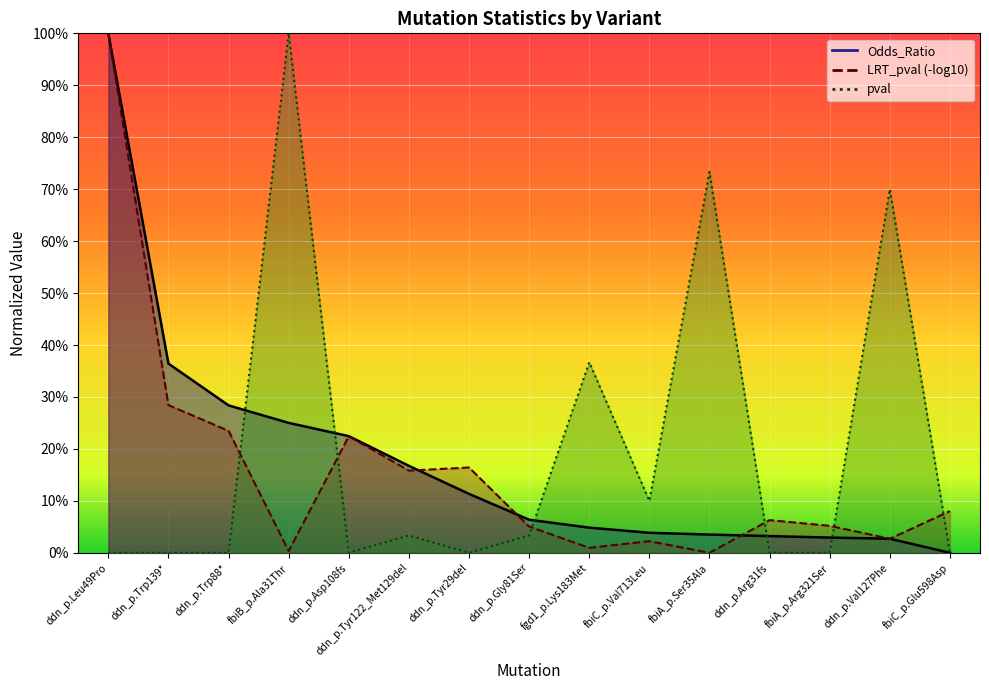

What is the sum of the Odds_Ratio values at fbiA_p.Ser35Ala and ddn_p.Tyr122_Met129del?

0.2